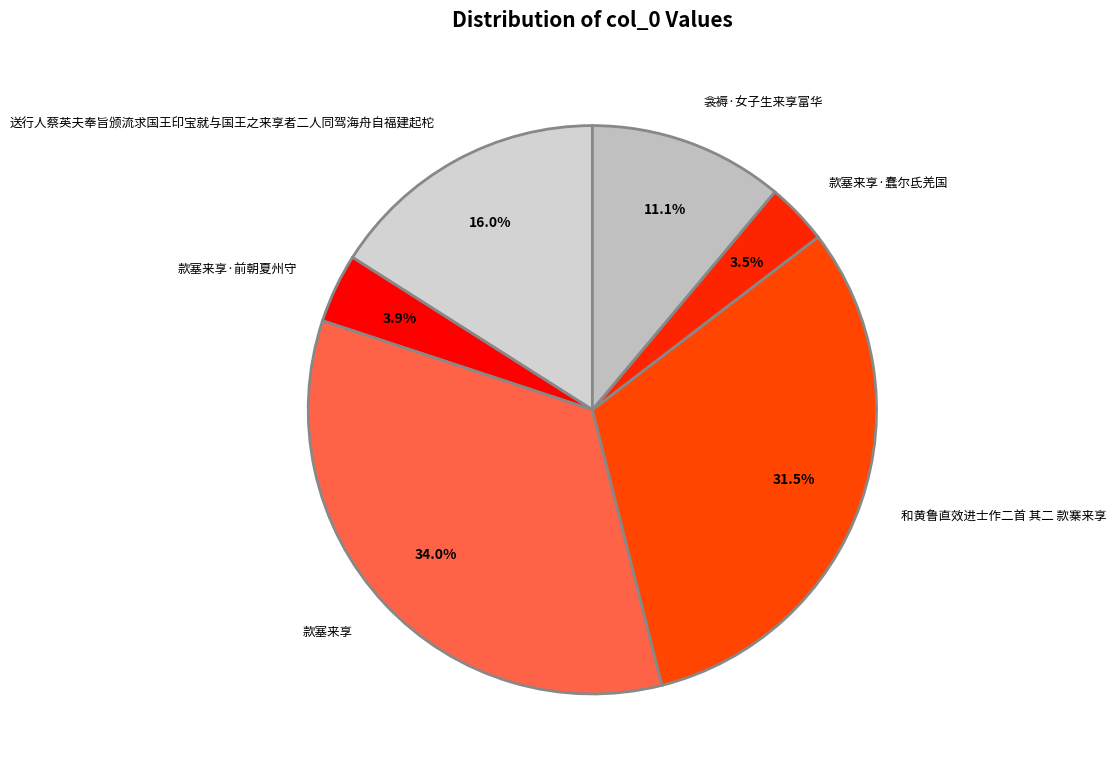

Which slice is the largest?

款塞来享